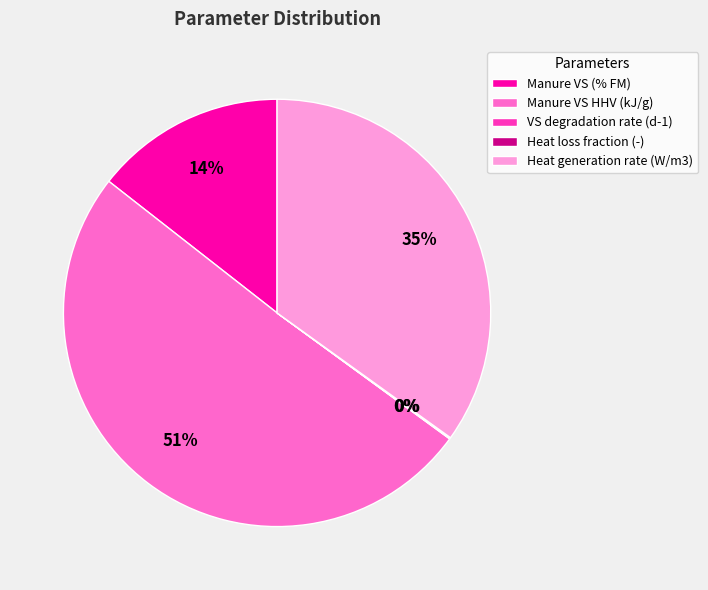

What percentage is the Heat generation rate (W/m3) slice, to the nearest percent?

35%